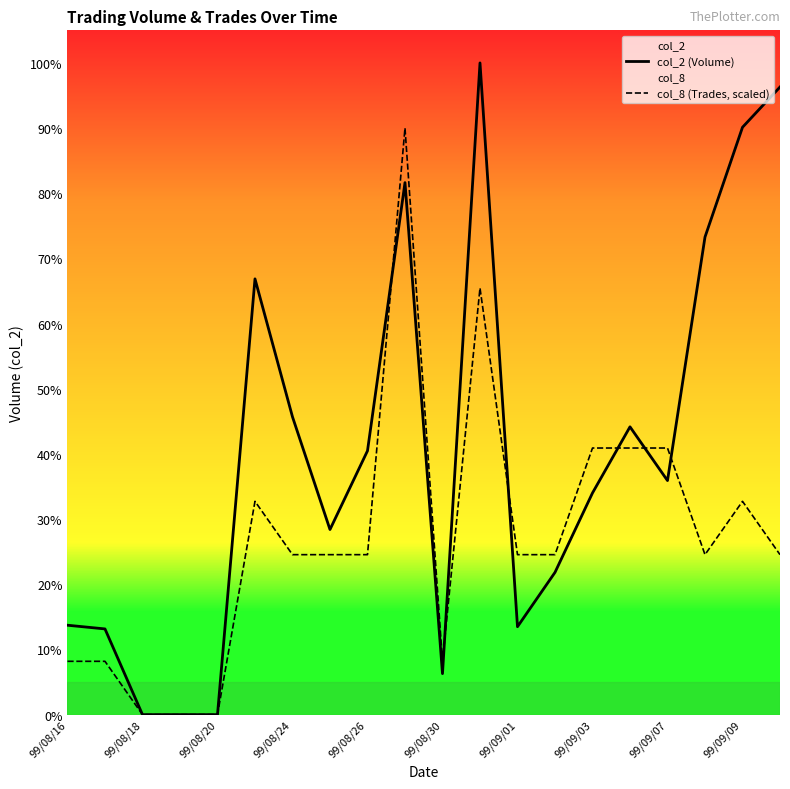

True or false: col_2 (Volume) has more than 0 points higher than both neighbors.

True